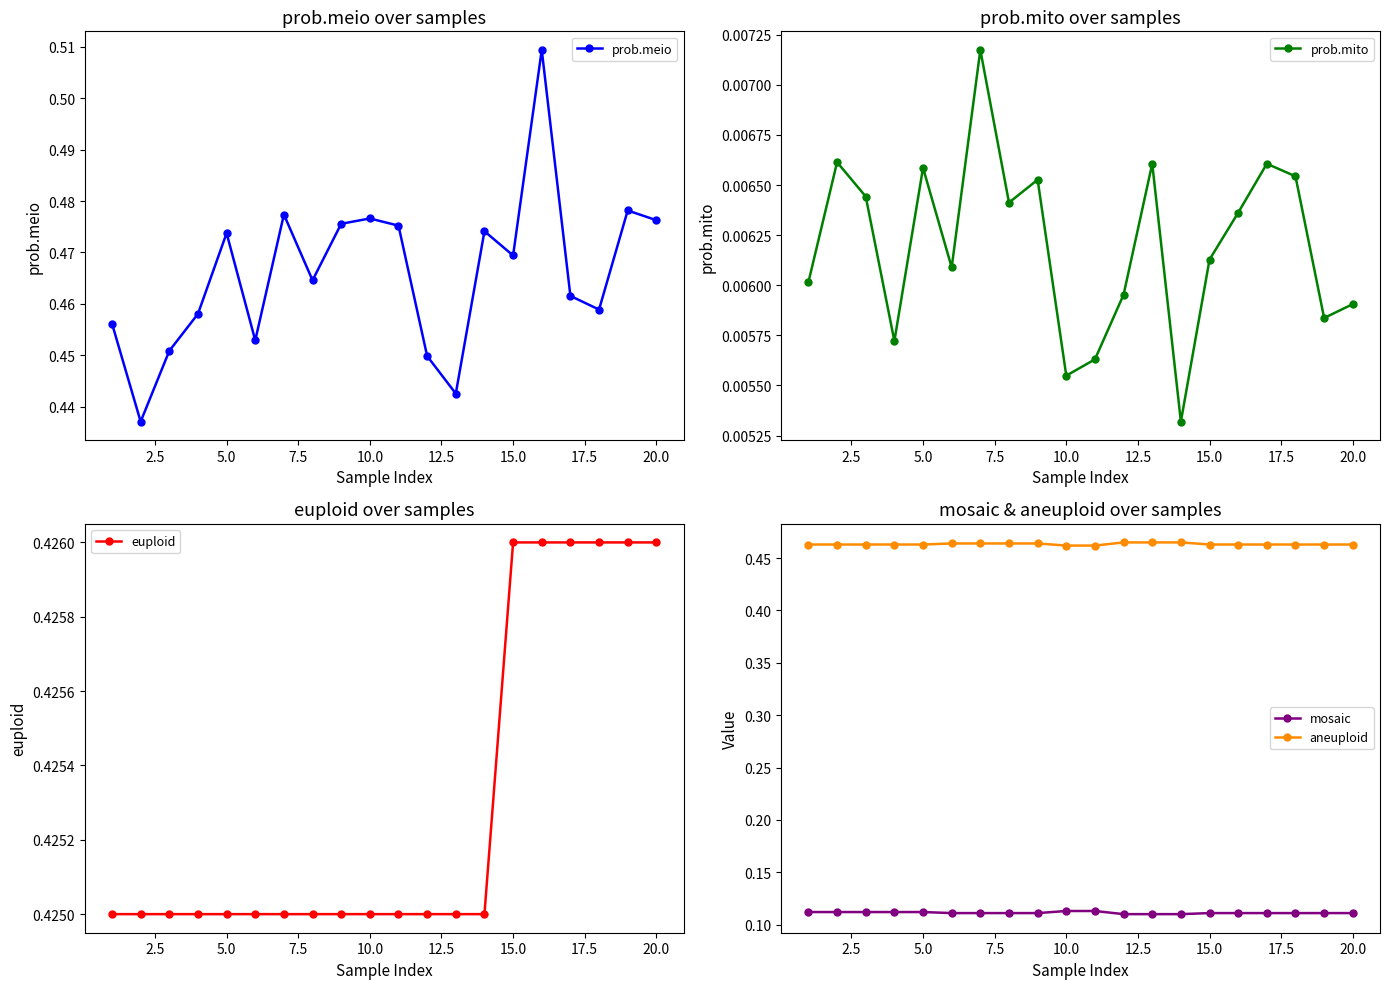

What are all the series names shown in the legend?

prob.meio, prob.mito, euploid, mosaic, aneuploid